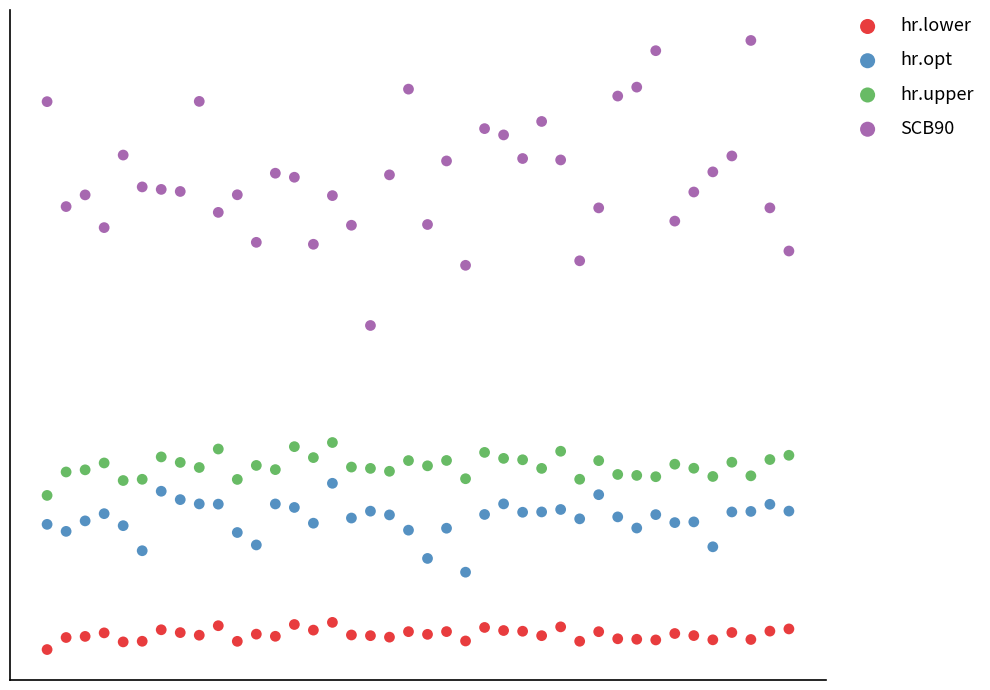

What are all the series names shown in the legend?

hr.lower, hr.opt, hr.upper, SCB90